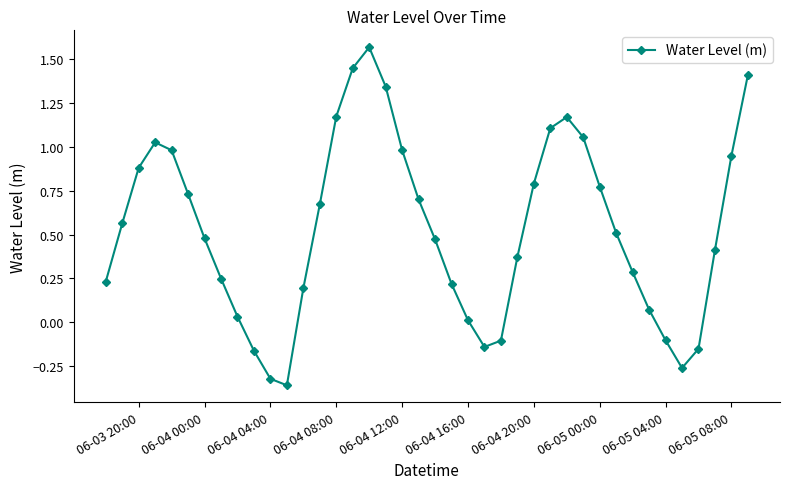

What is the difference between the maximum and second lowest values?

1.9